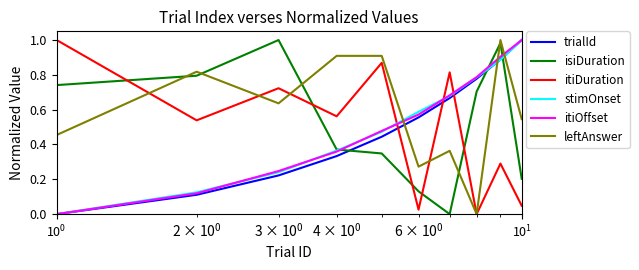

How many times do trialId and isiDuration cross each other?

3